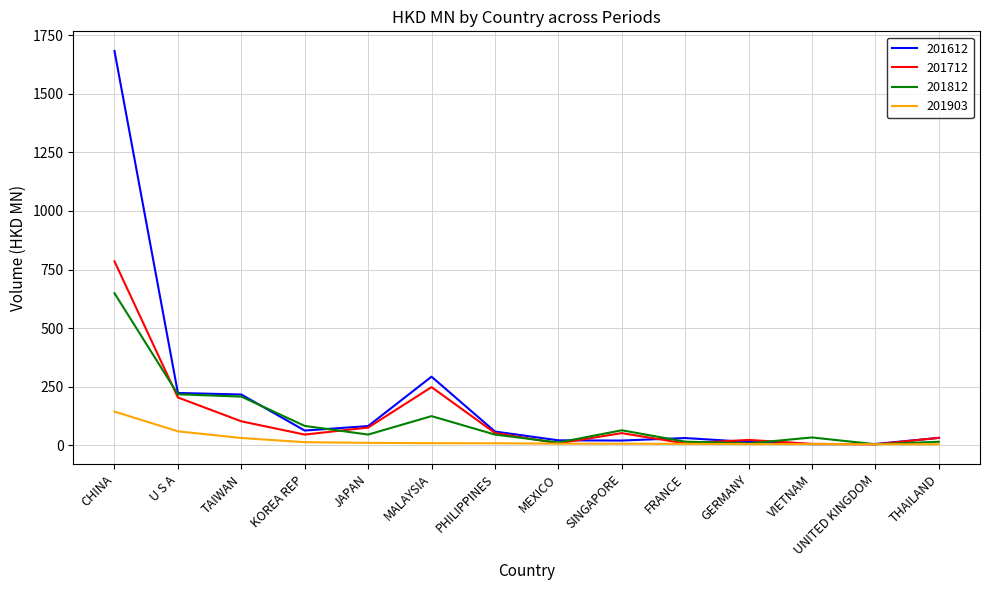

Which series has the largest range (max minus min)?

201612